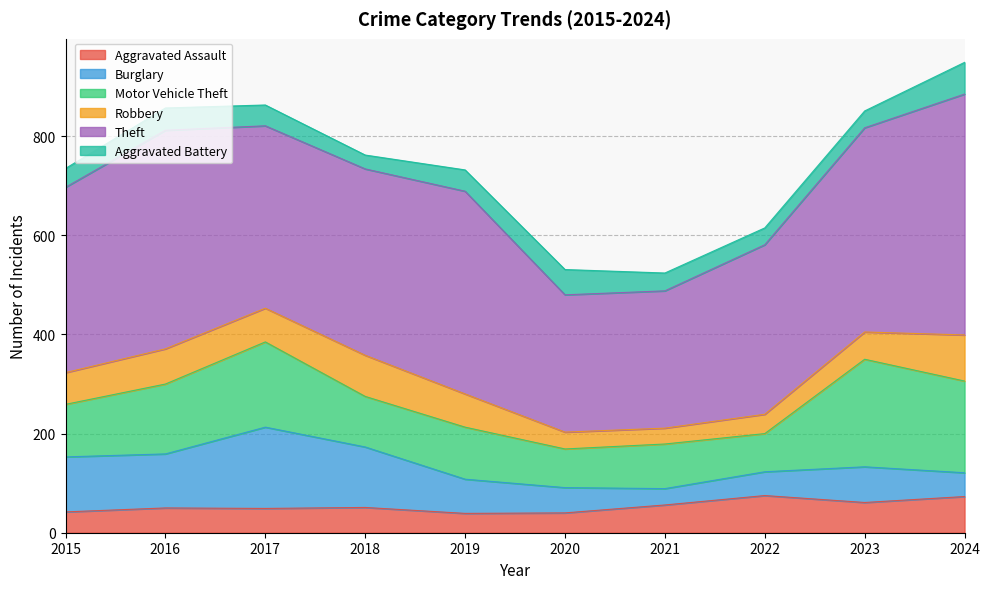

How many data points in Aggravated Battery are above 42?

4